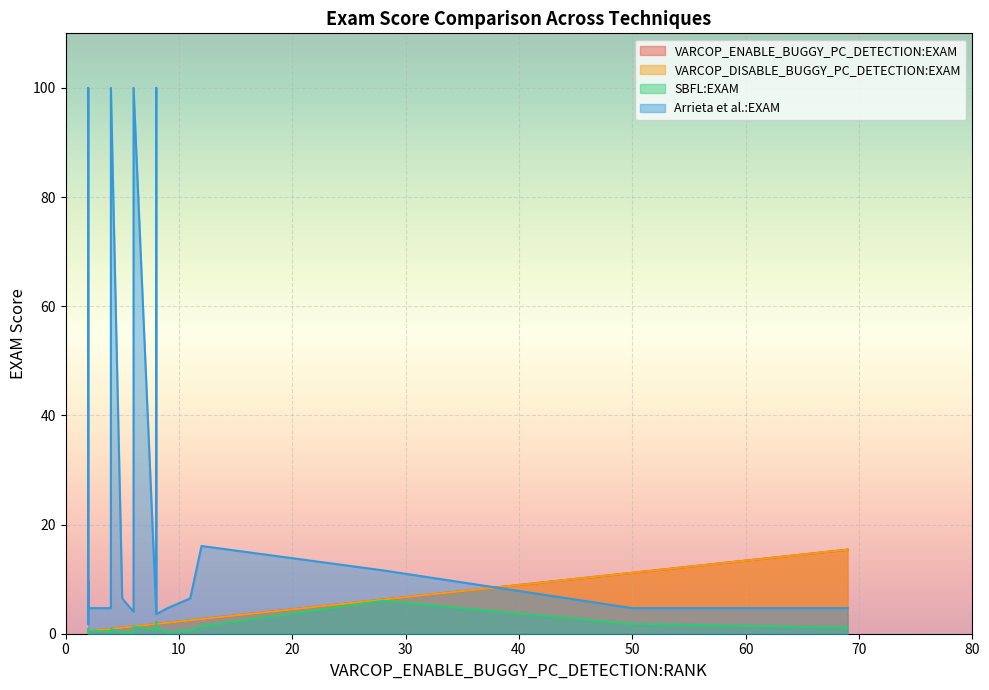

What is the minimum value shown in the chart?

0.2